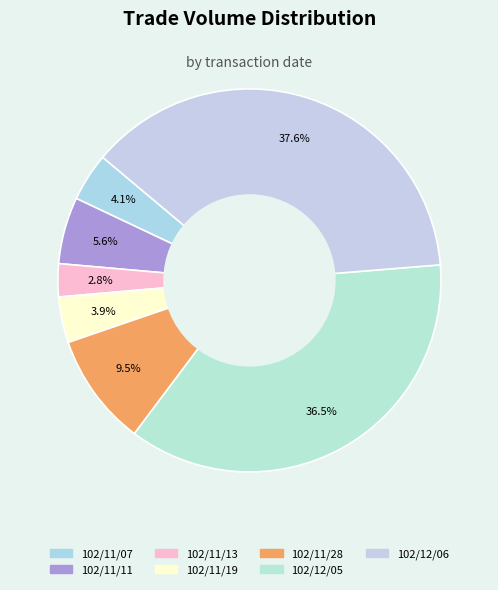

Count the number of slices in the pie.

7